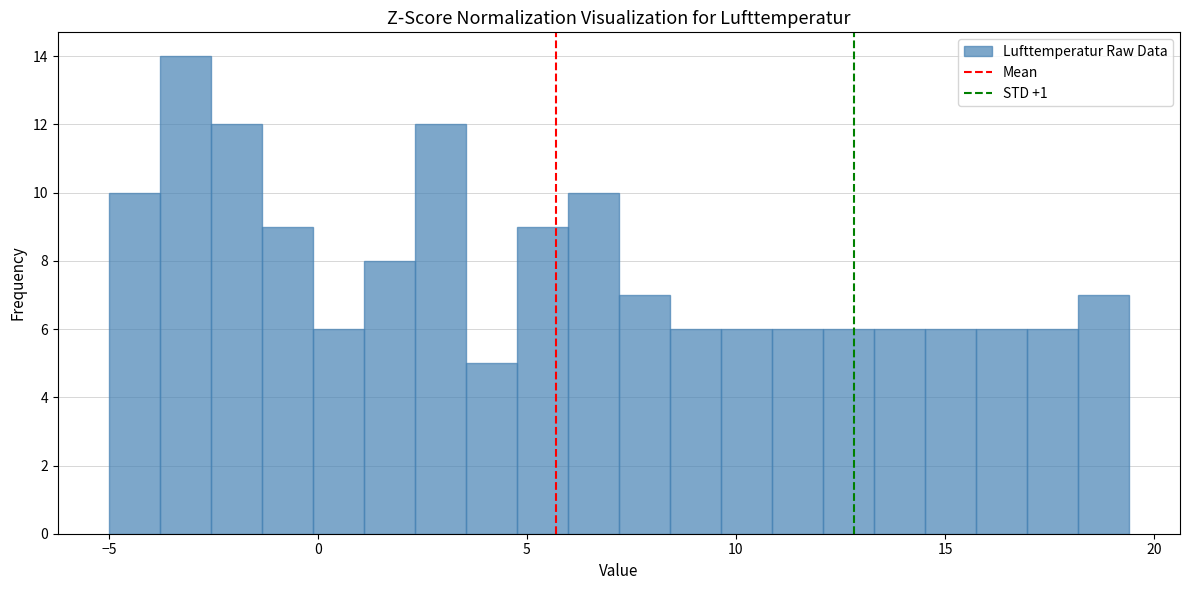

Around what value on the x-axis is the tallest bar? Give the approximate position of its centre, as read against the axis.

-3.0